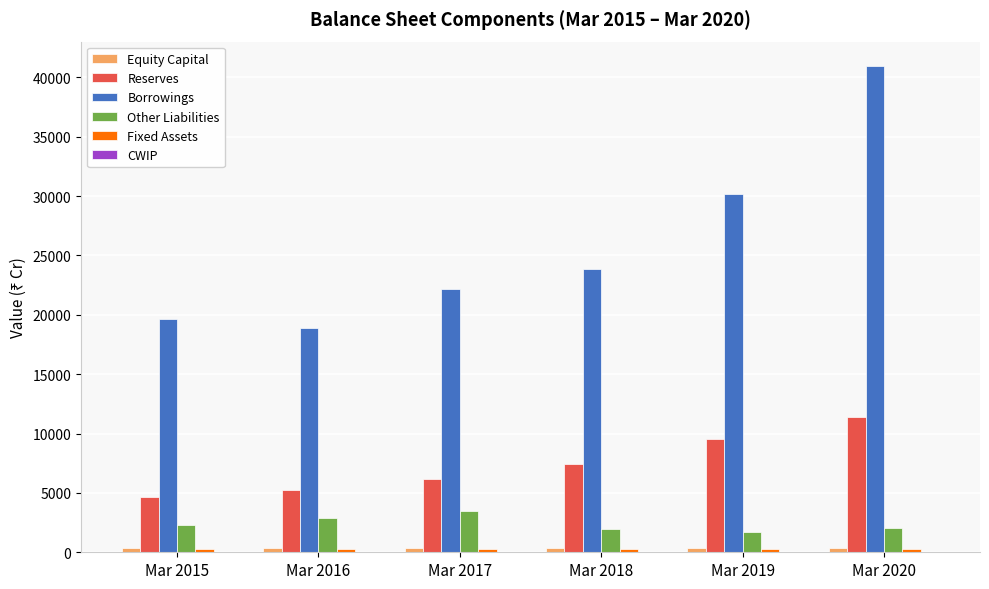

Which series changed the most between Mar 2015 and Mar 2018?

Borrowings